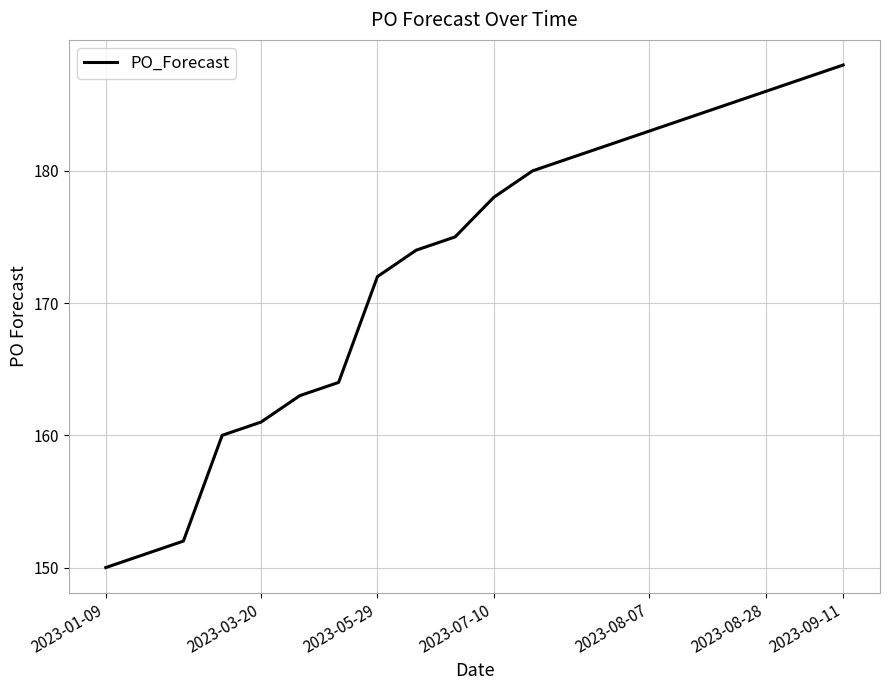

What is the difference between the maximum and minimum values?

38